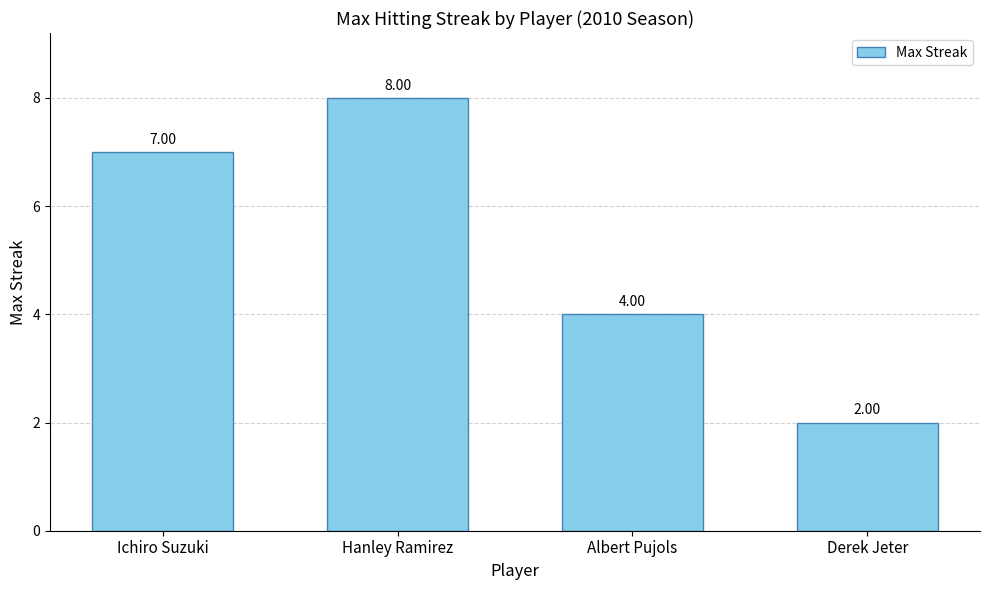

Read the value at Hanley Ramirez.

8